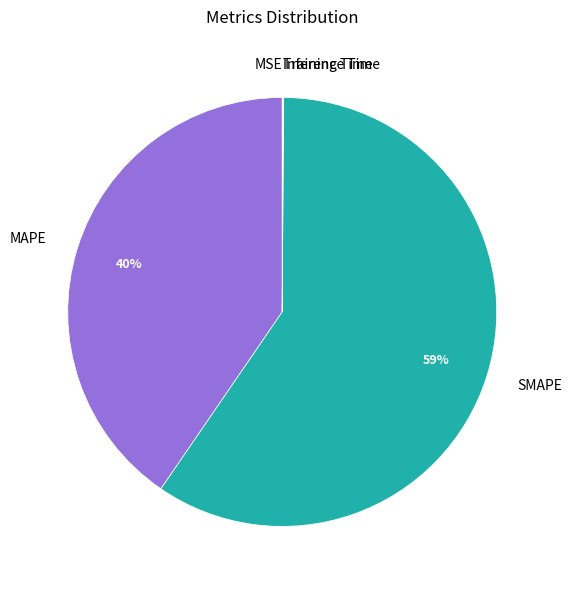

Is it true that SMAPE is 59% of the pie?

True